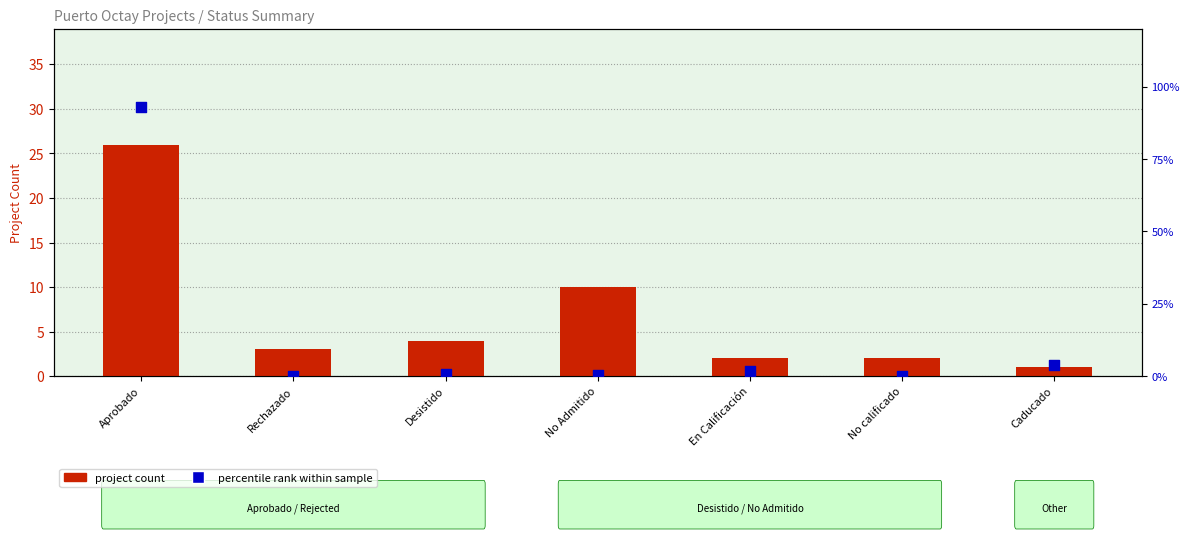

Is the value of percentile rank within sample at Rechazado greater than the value of project count at No calificado?

No